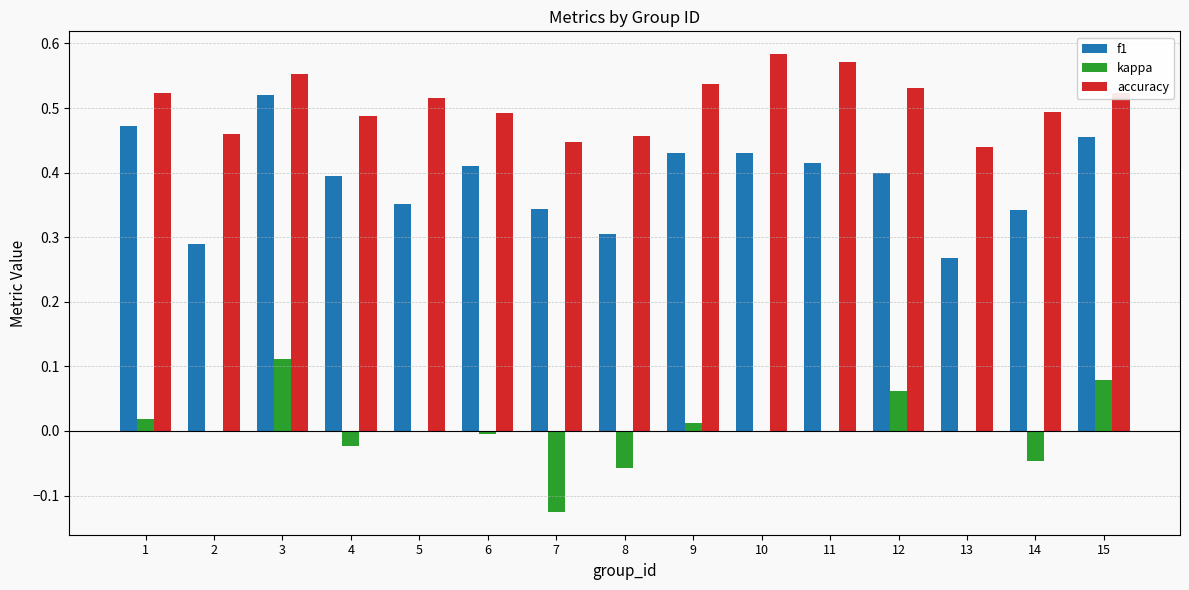

Count the number of data series in this chart.

3